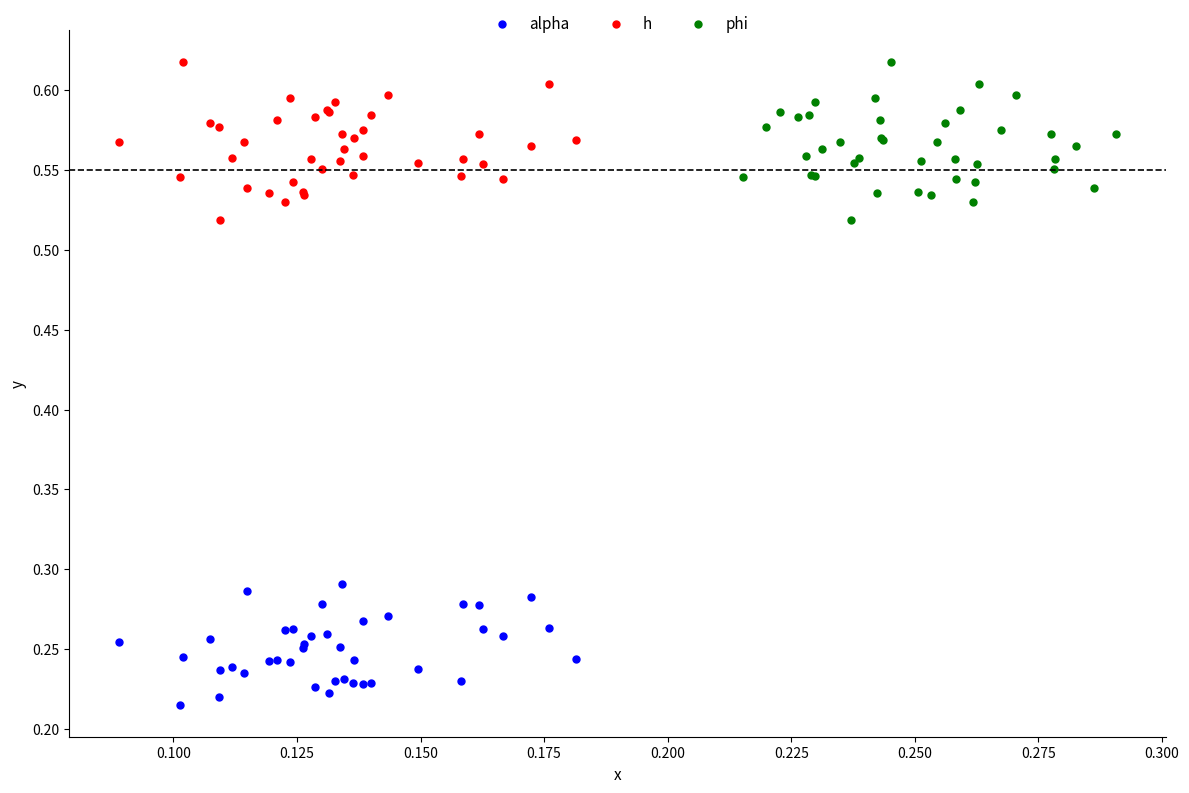

Which series reaches the minimum Y coordinate?

alpha